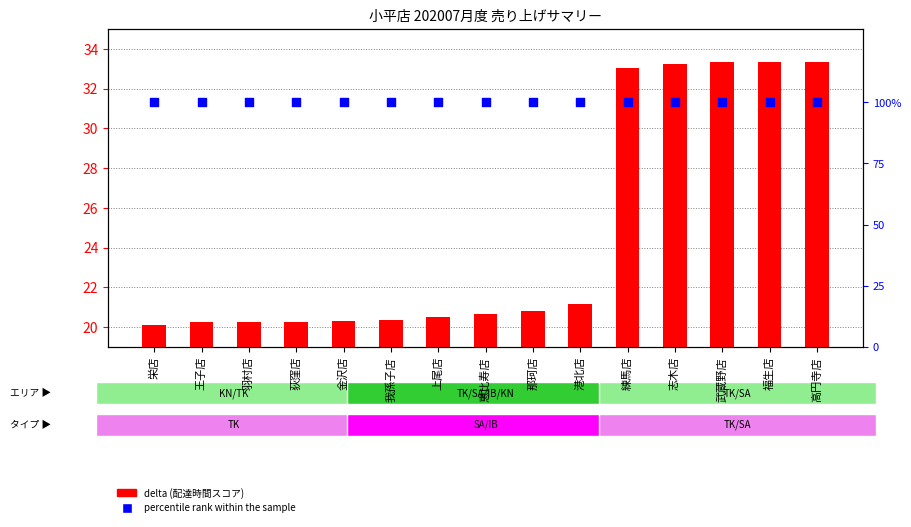

Which series has the widest spread of Y values?

delta (配達時間)